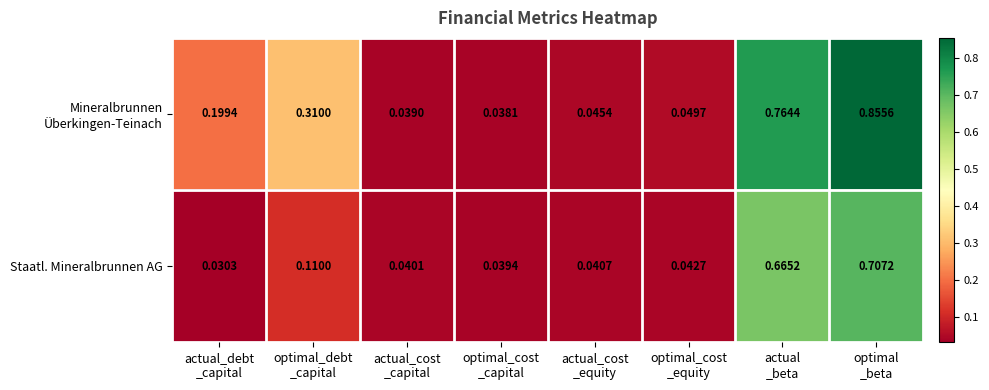

How many series are shown in this chart?

2